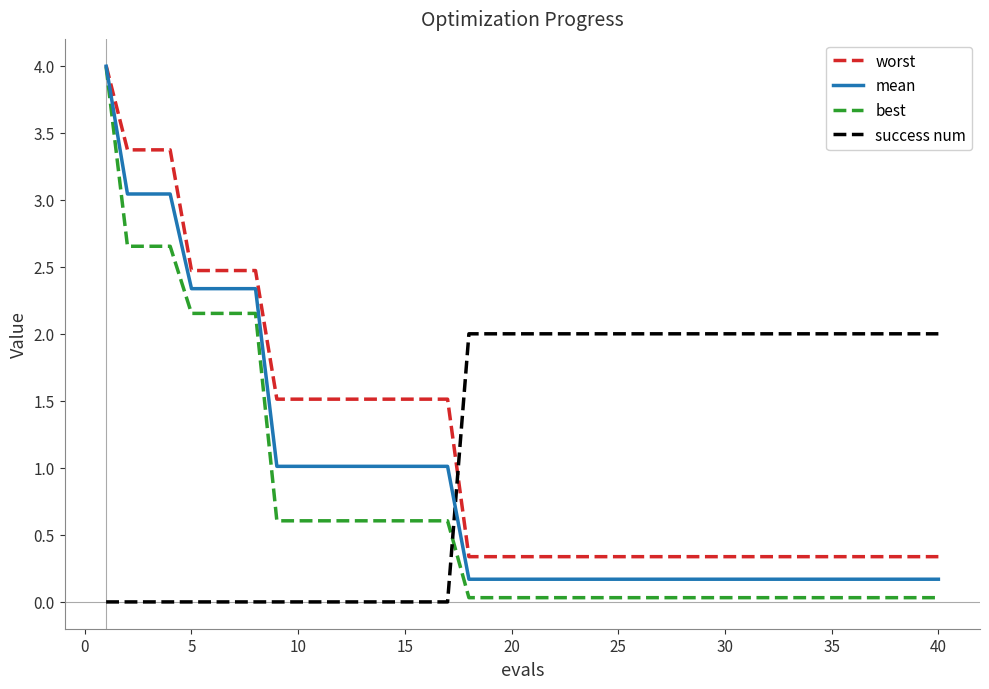

How many intersections are there between worst and success num?

1